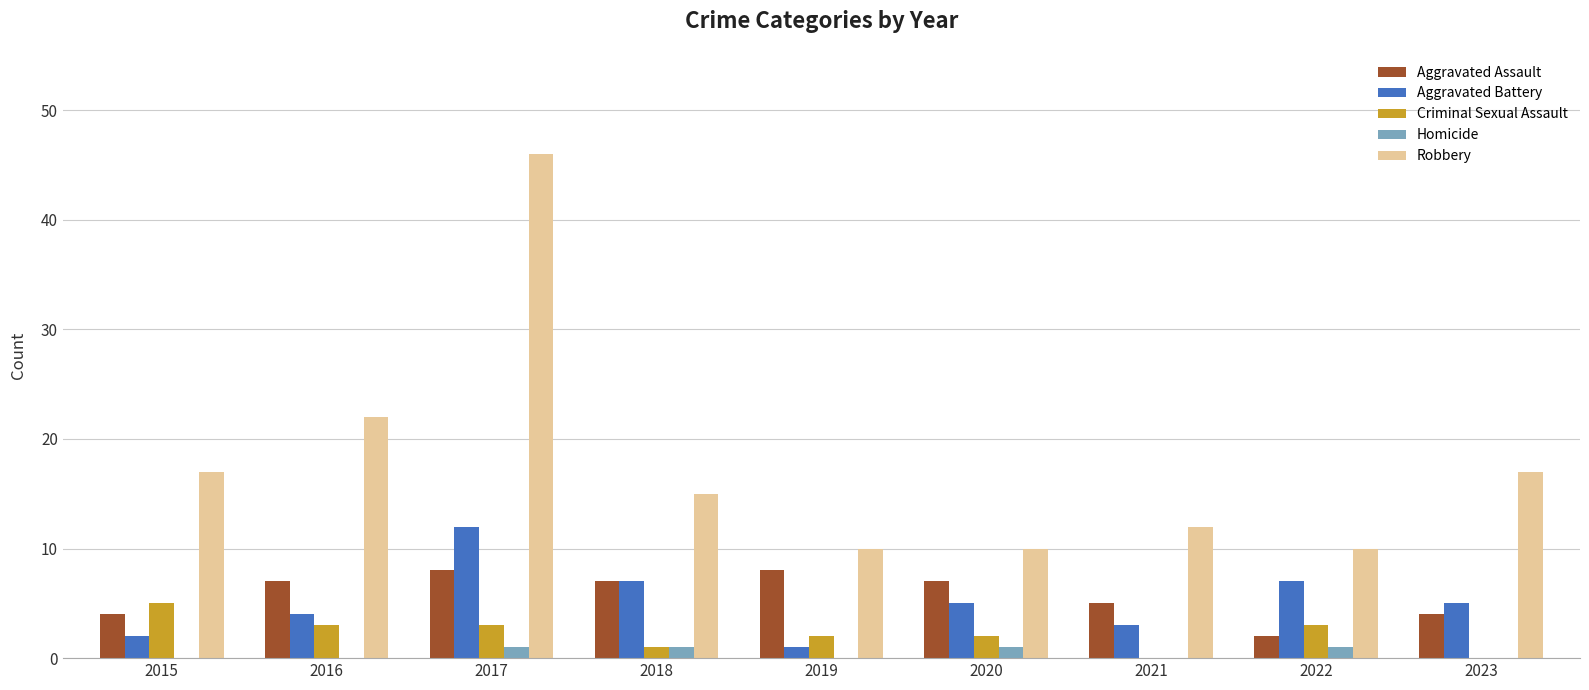

What is the maximum value shown in the chart?

46